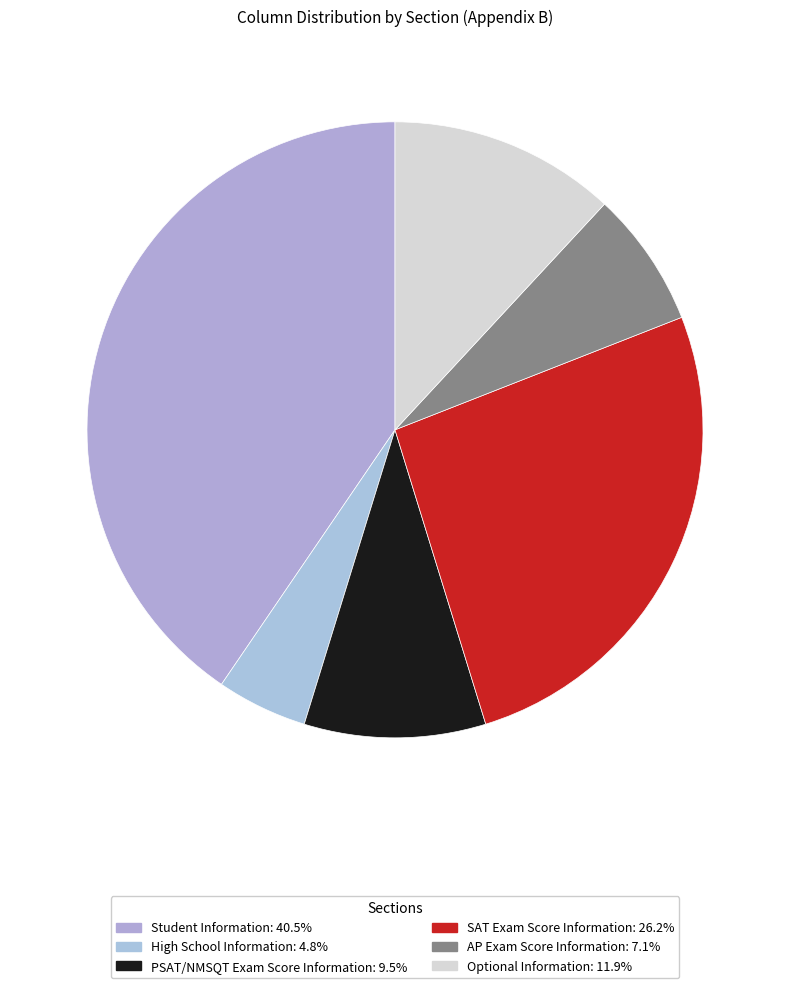

What is the ratio of the value at SAT Exam Score Information to the value at Optional Information?

2.2